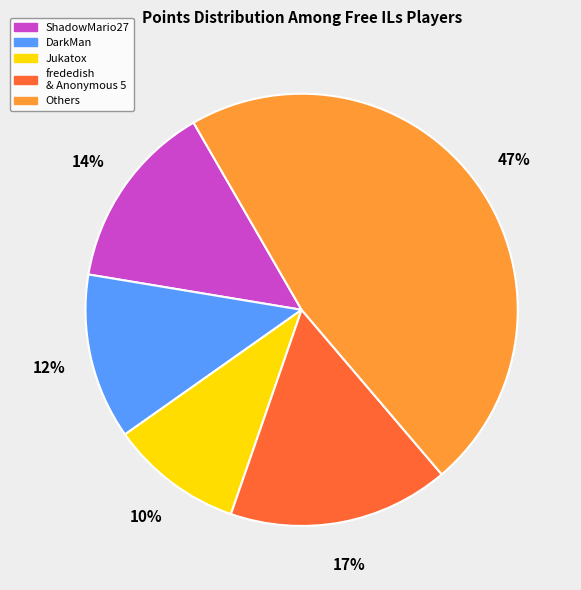

To the nearest percent, what is the average slice percentage?

20%